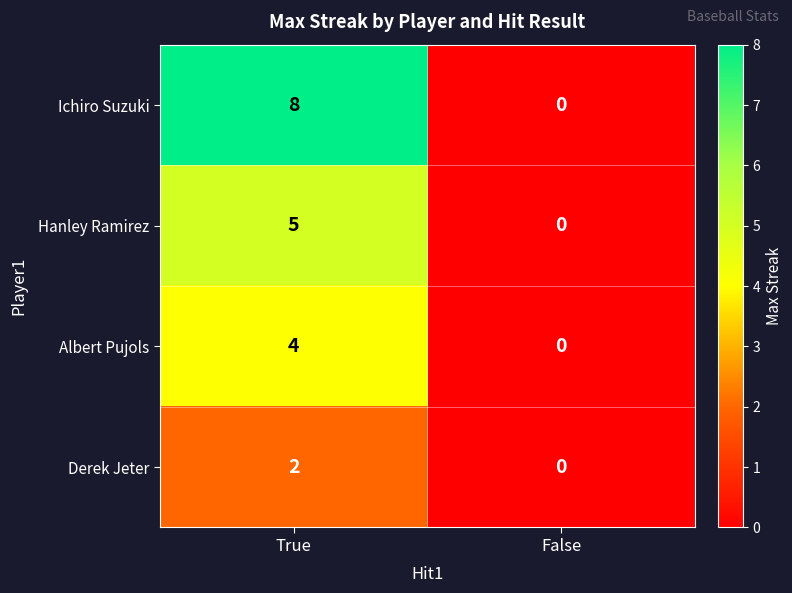

True or false: Albert Pujols has a value of 3 at False.

False